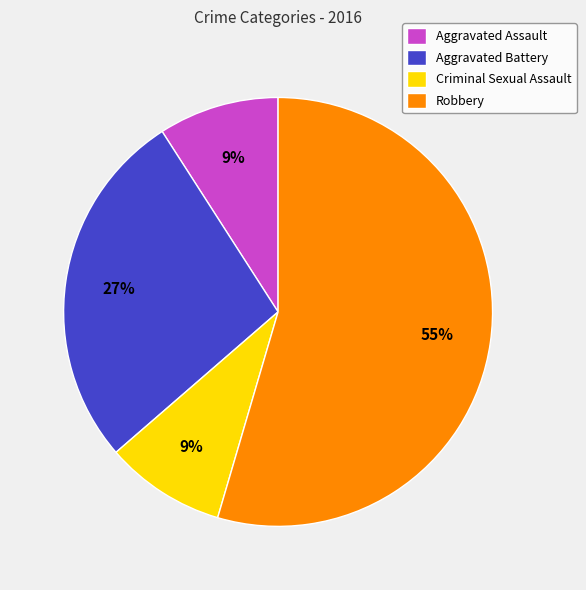

To the nearest percent, what portion does Criminal Sexual Assault represent?

9%